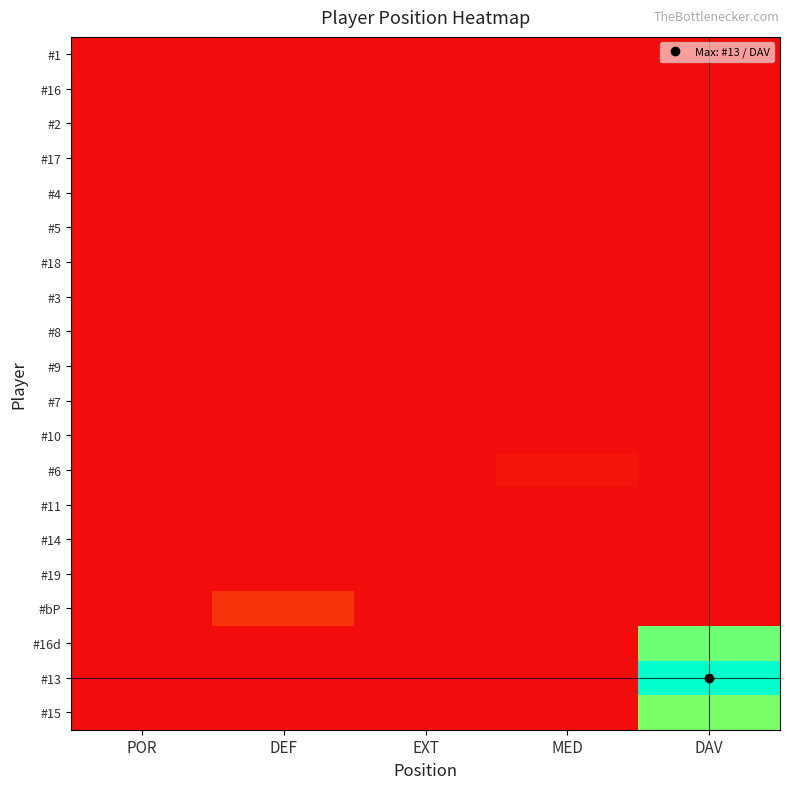

What is the total value across all series at MED?

0.3